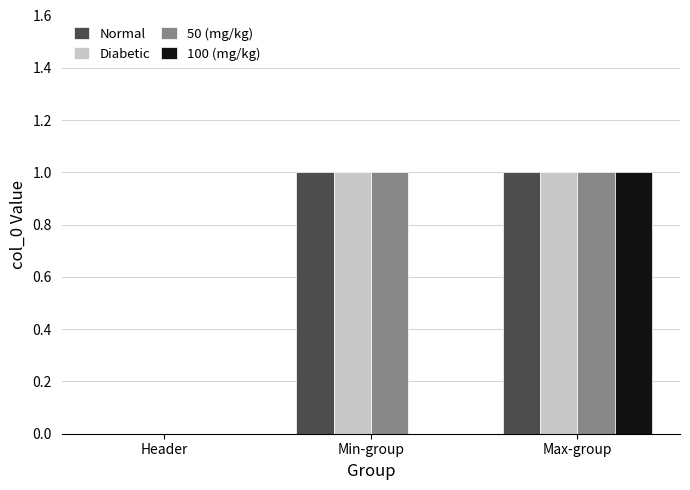

Between Min-group and Max-group, which series saw the biggest shift?

100 (mg/kg)